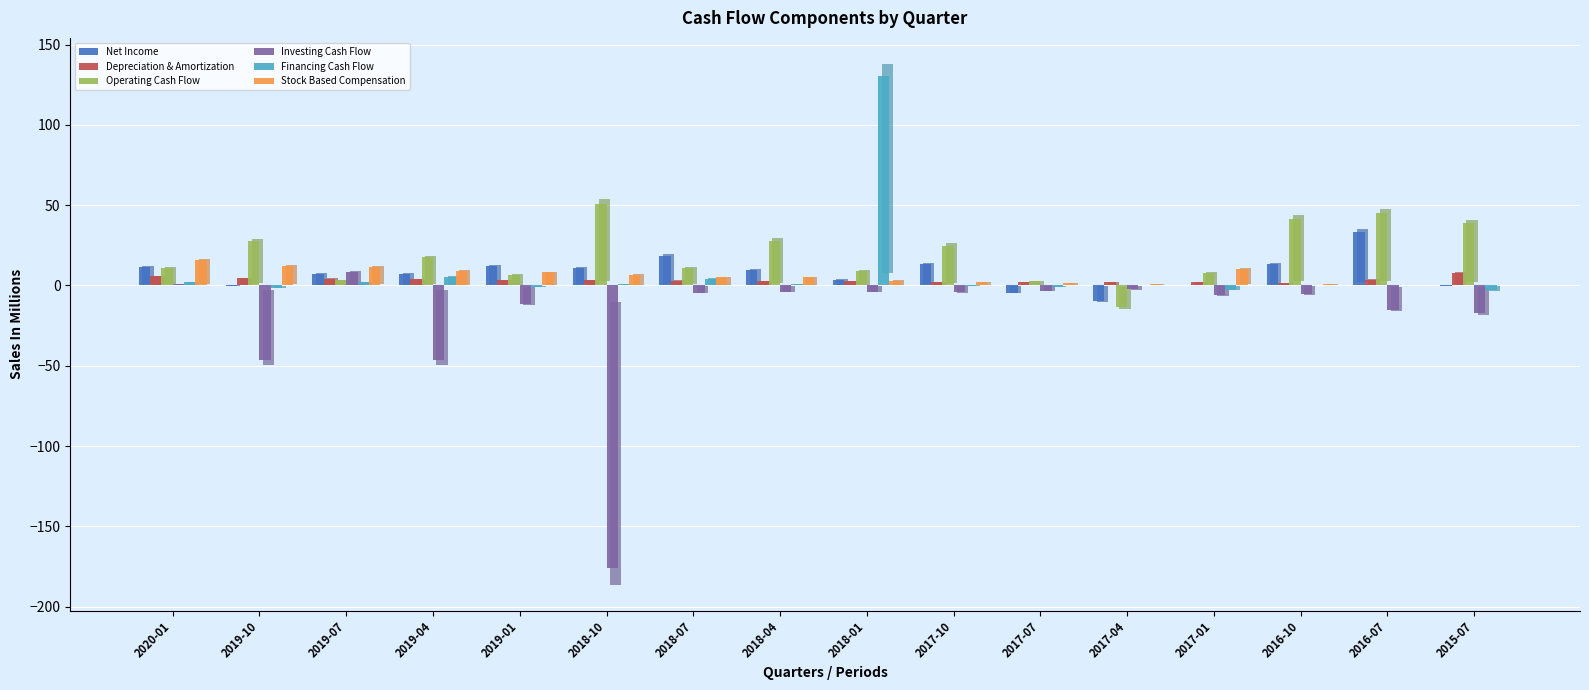

Which series has the largest total across all categories?

Operating Cash Flow